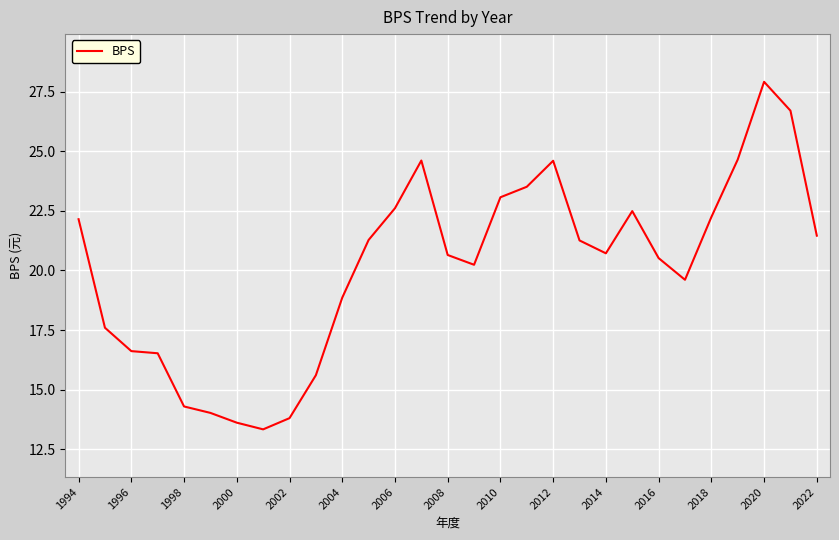

What is the minimum value shown in the chart?

13.3